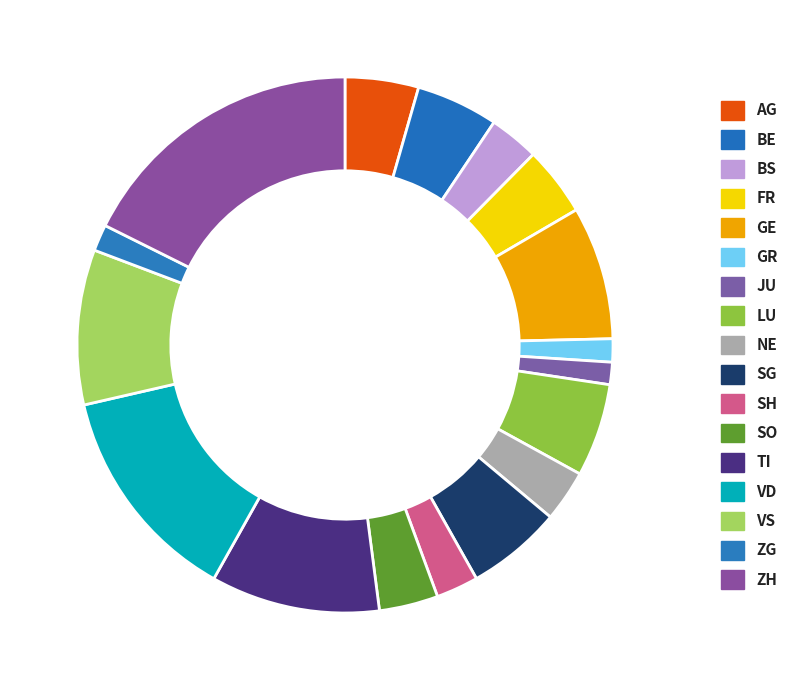

True or false: VS accounts for 15% of the total.

False